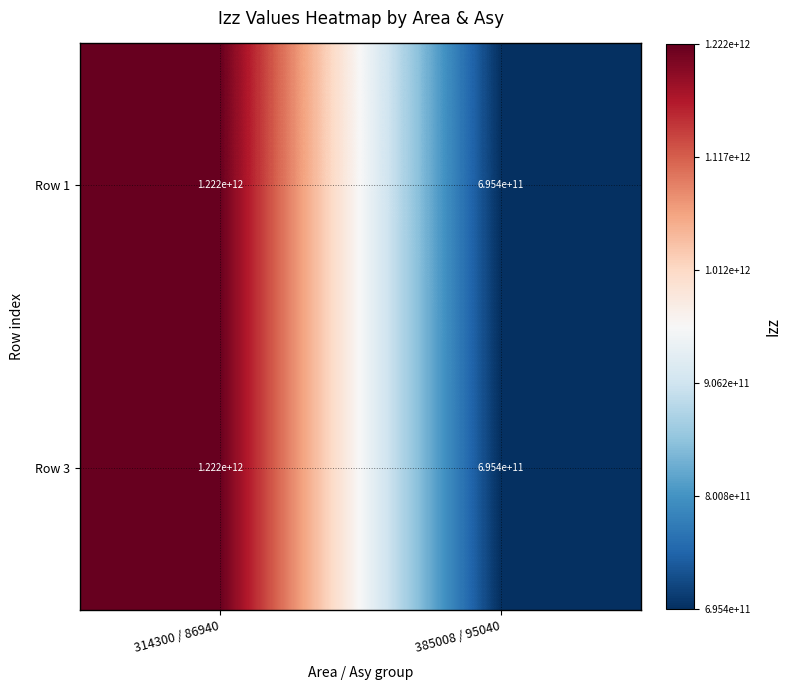

What is the approximate value of Row 3 at 385008 / 95040?

695400000000